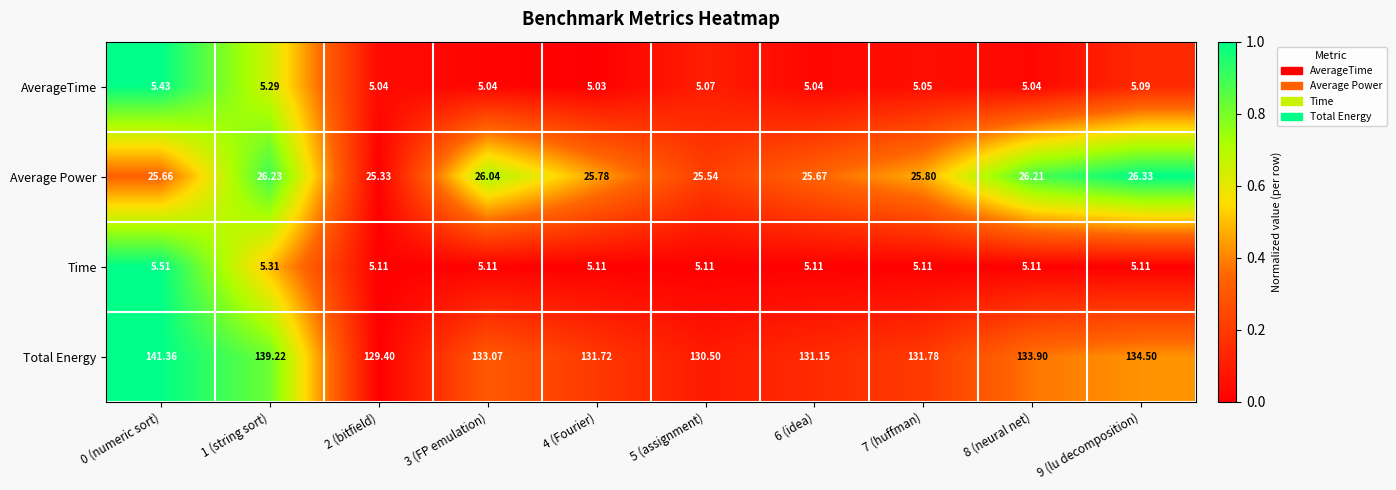

Between 0 (numeric sort) and 6 (idea), which series saw the biggest shift?

Total Energy